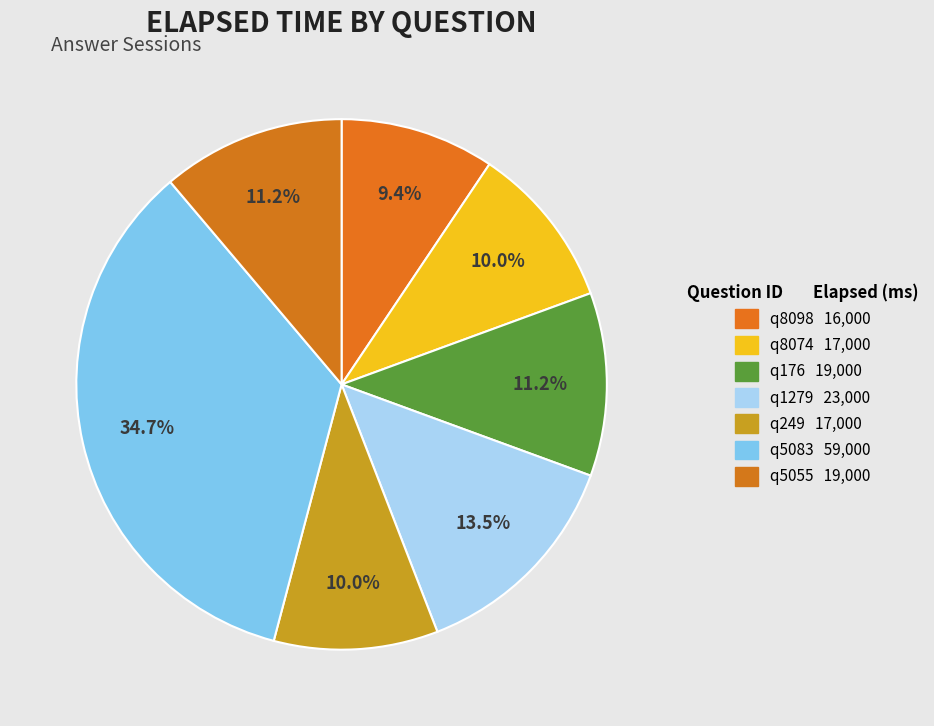

What percentage is NOT represented by q5083?

65.3%